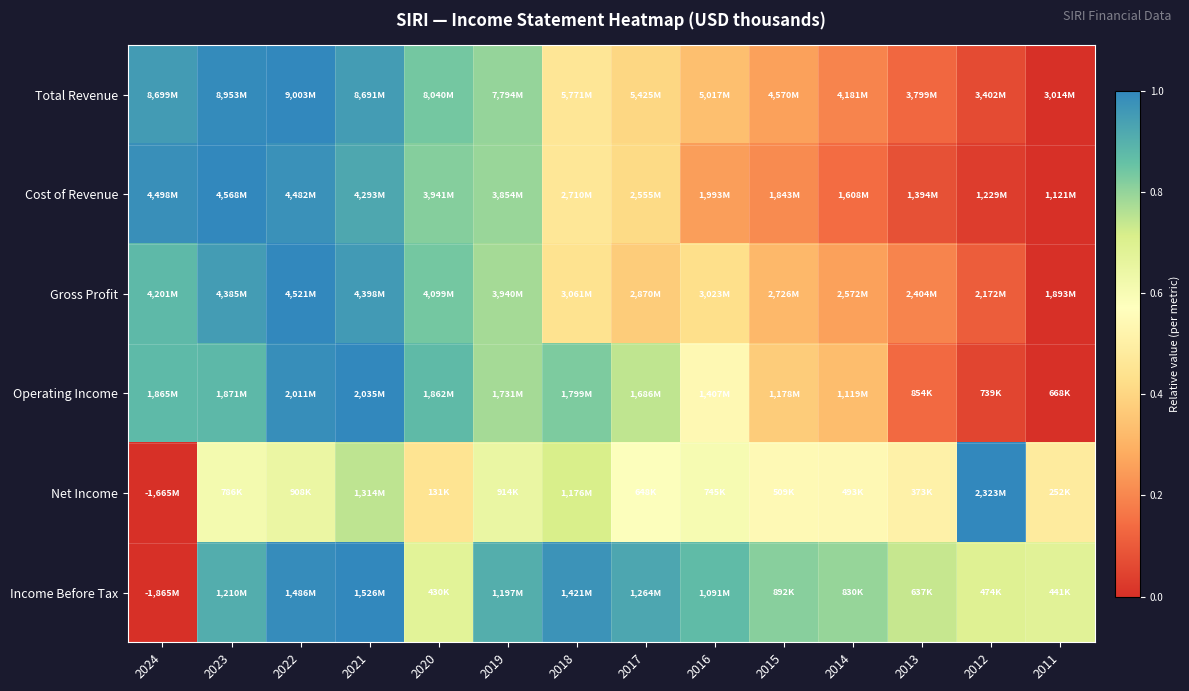

At which category is the sum across all series the highest?

2022